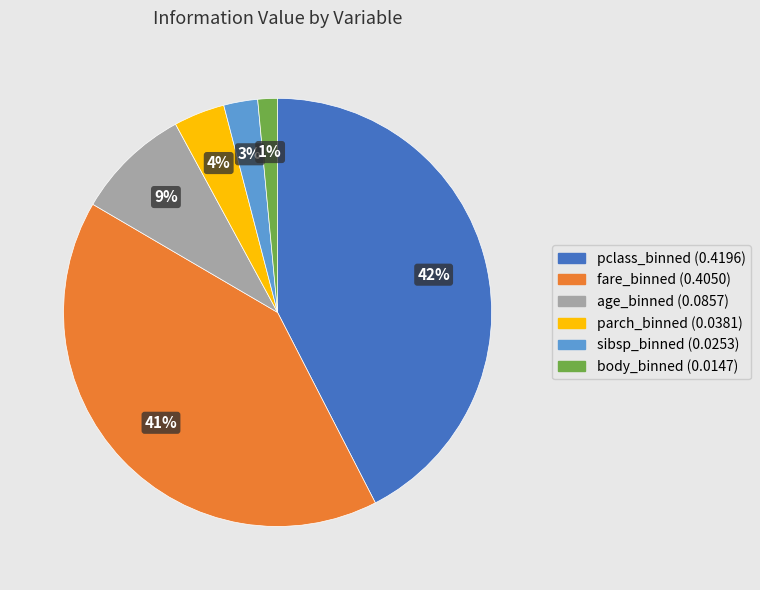

Between fare_binned and body_binned, which is larger?

fare_binned